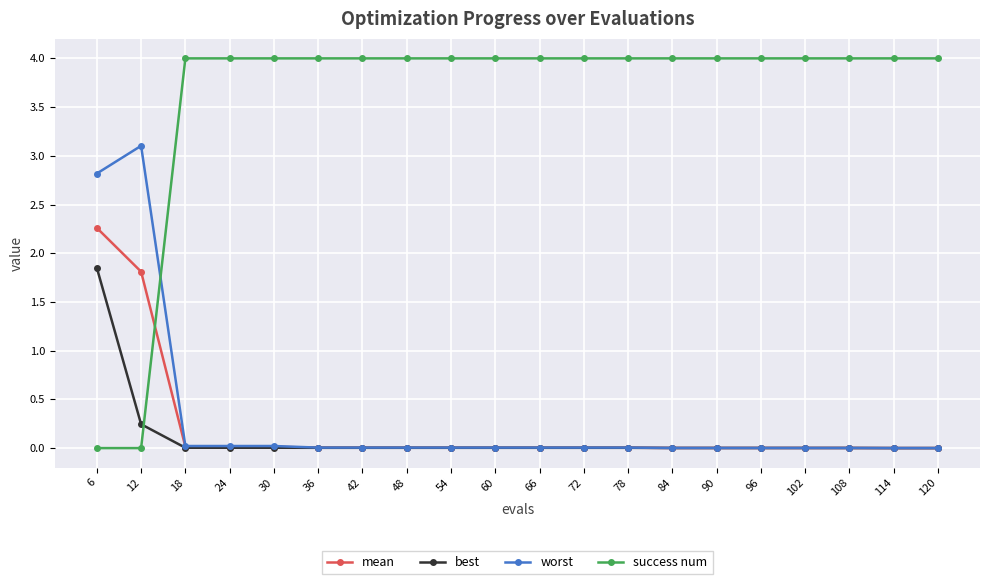

Does the chart have visible grid lines?

Yes